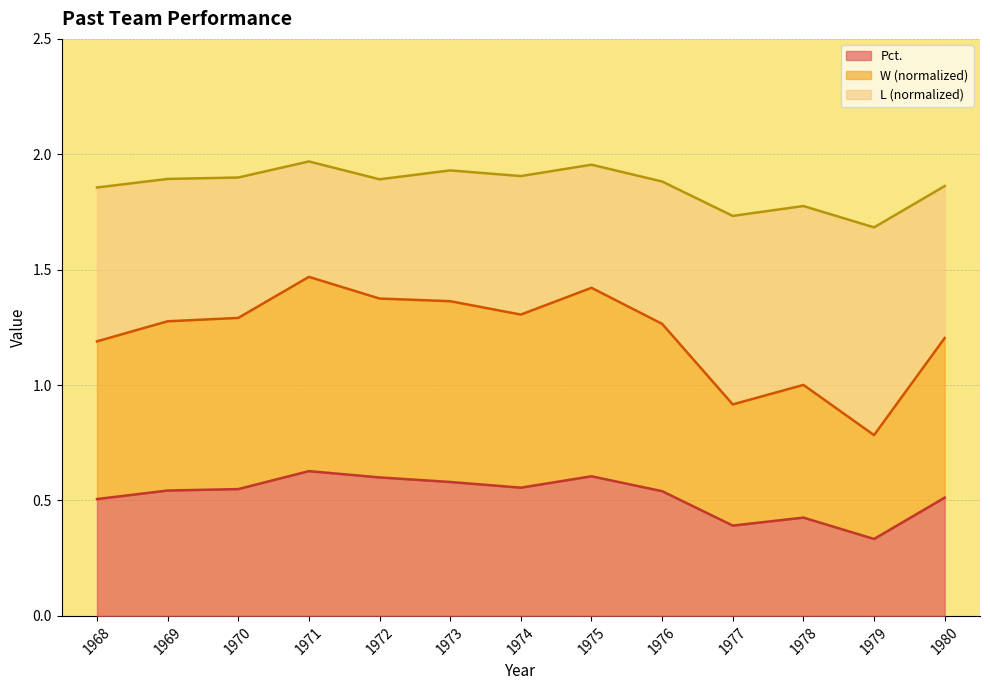

At which label is Pct. closest to 0?

1979